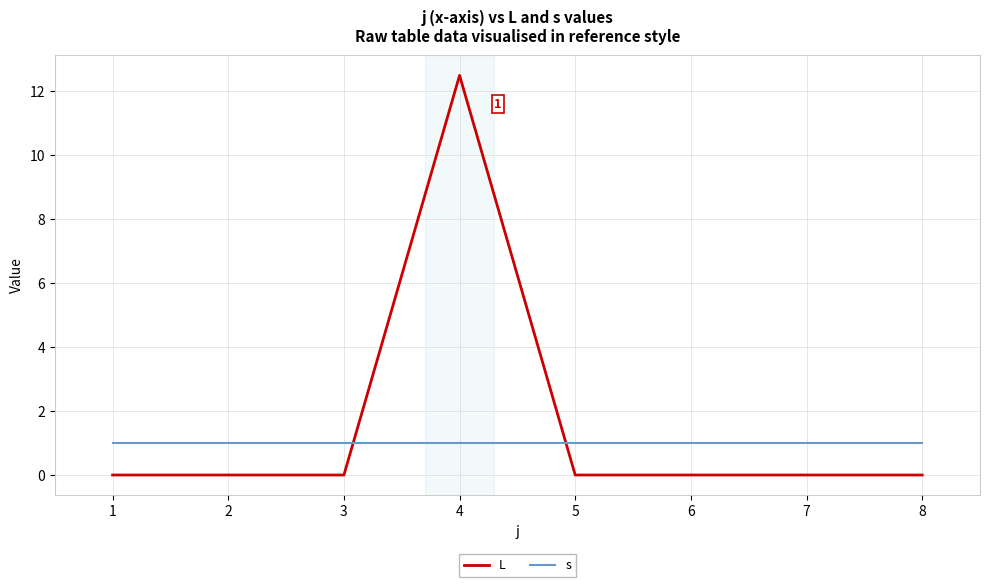

True or false: s and L cross at least once.

True